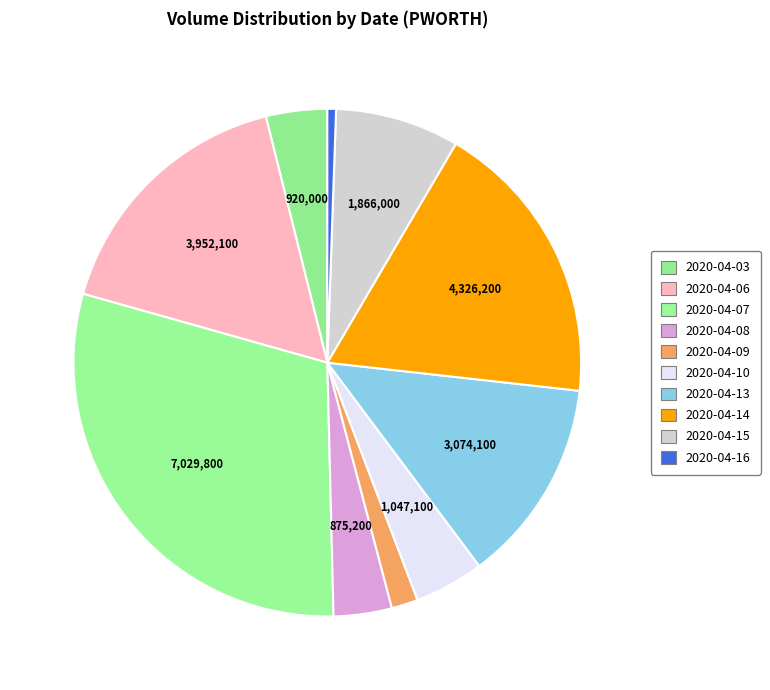

What percentage is the 2020-04-03 slice, to the nearest percent?

4%